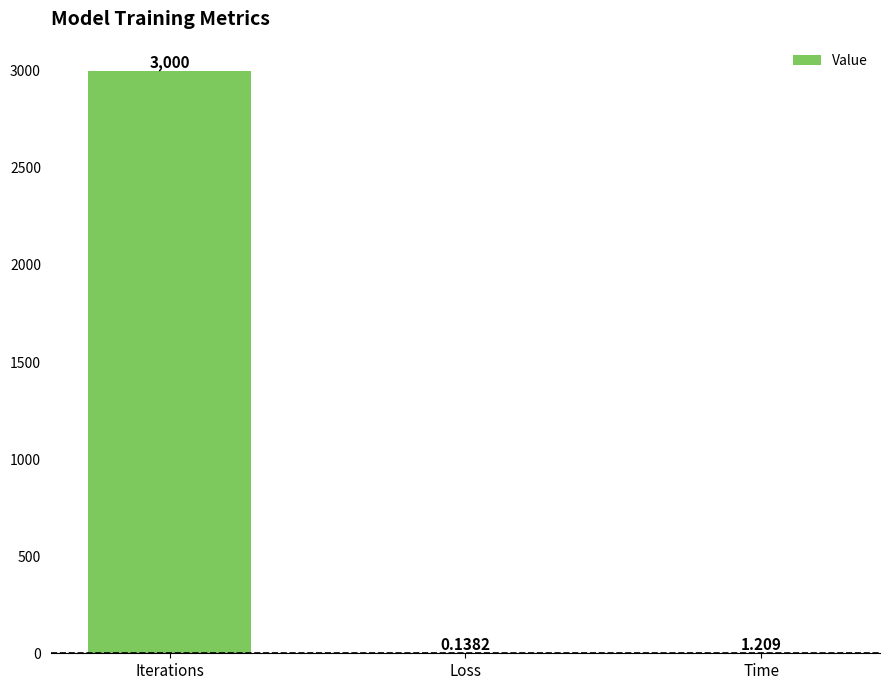

At which category does the chart reach its peak across all series?

Iterations